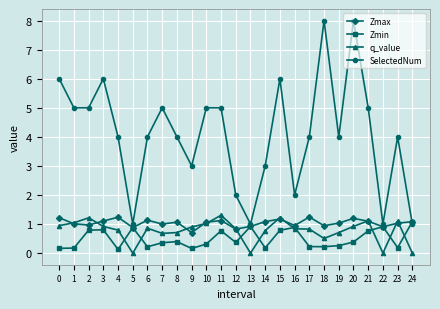

At which category is the sum across all series the highest?

20